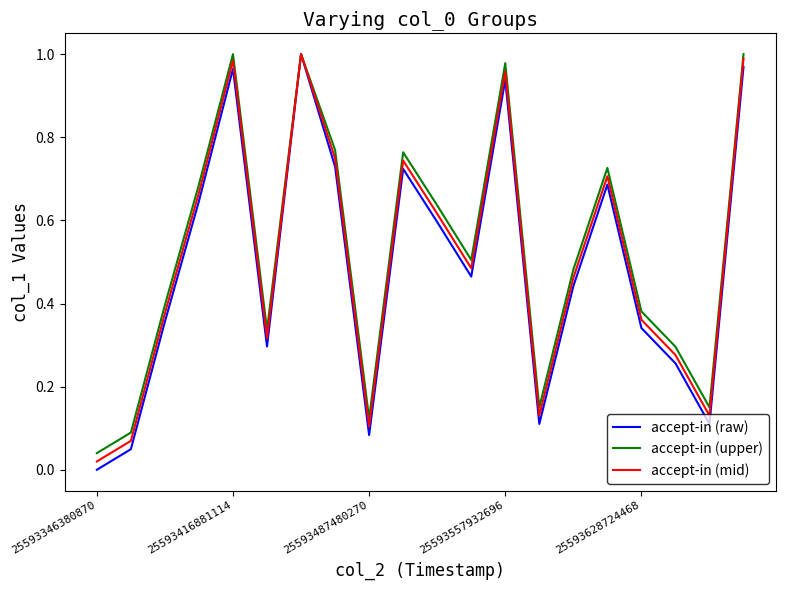

What are all the series names shown in the legend?

accept-in (raw), accept-in (upper), accept-in (mid)